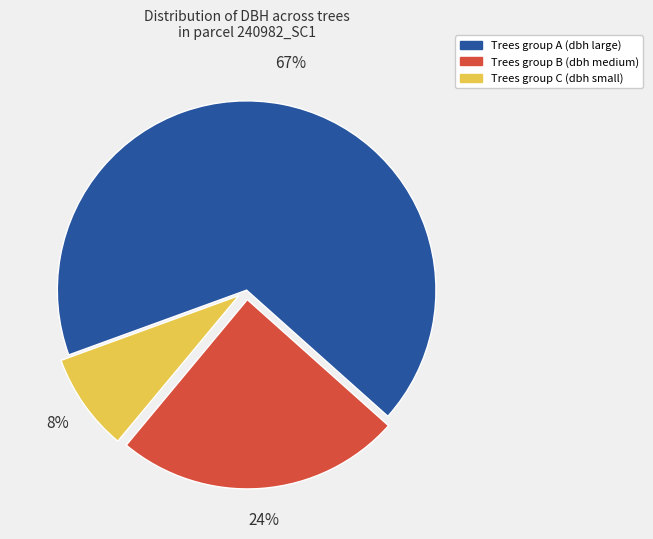

Is there a majority slice in this chart?

Yes